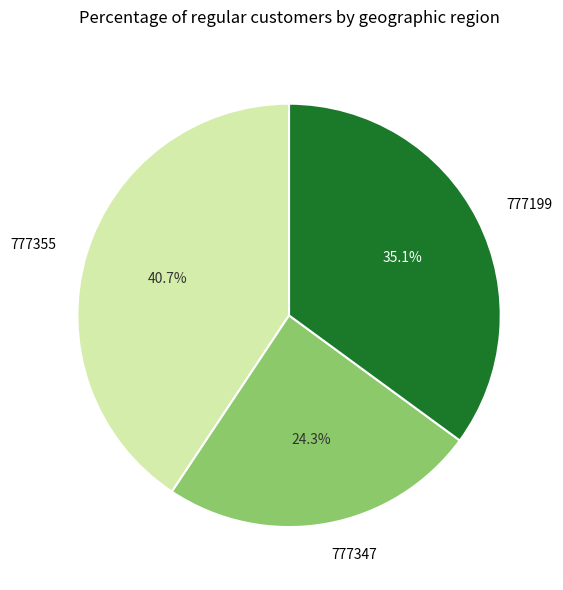

Combined, do 777355 and 777347 account for over 50%?

Yes